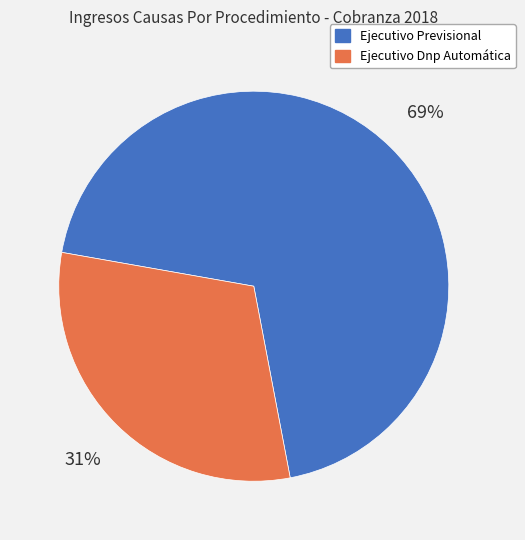

True or false: Ejecutivo Dnp Automática accounts for 31% of the total.

True